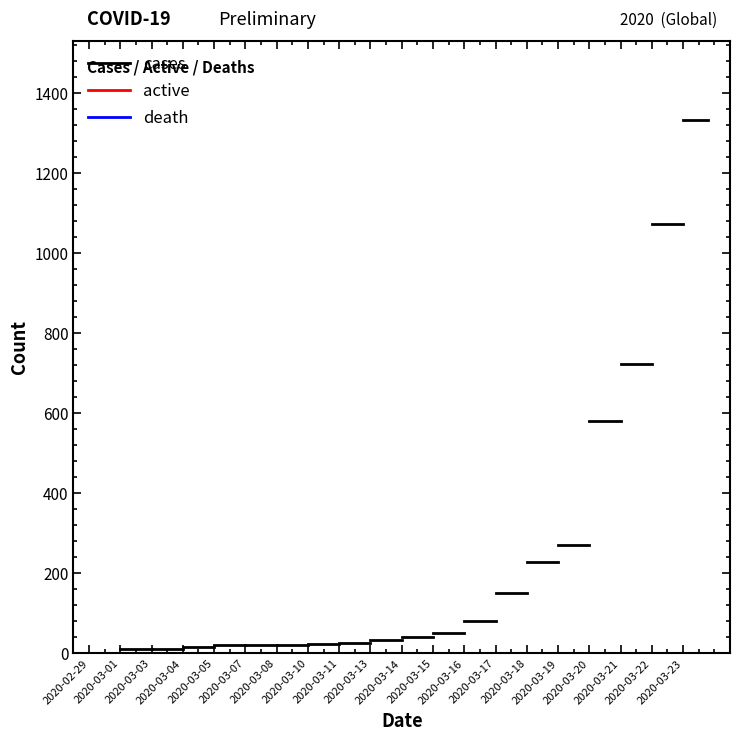

Between 2020-02-29 and 2020-03-01, which series saw the biggest shift?

cases